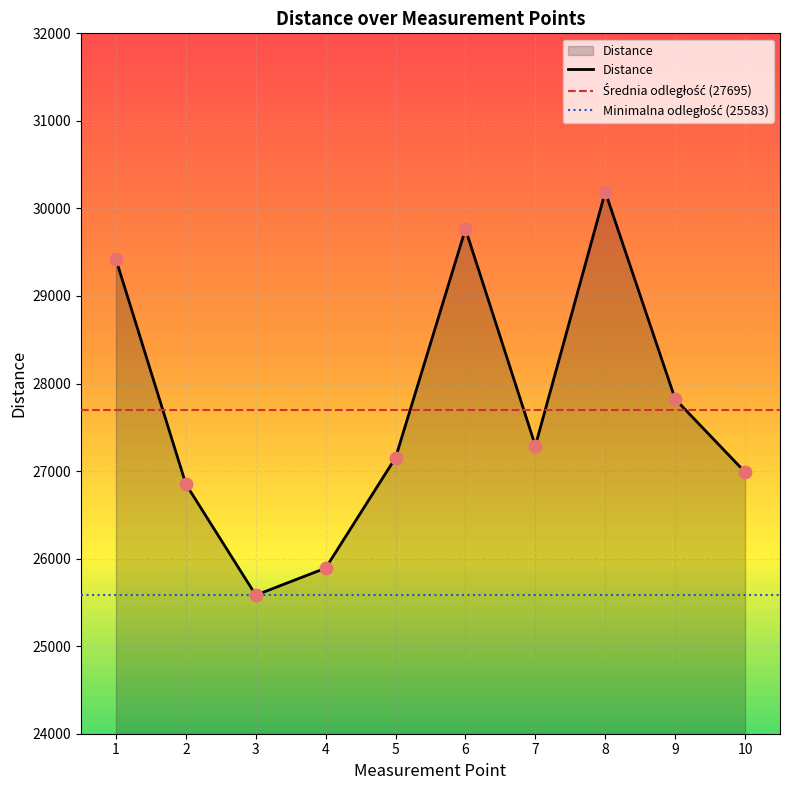

Which has a higher value, 5 or 9?

9